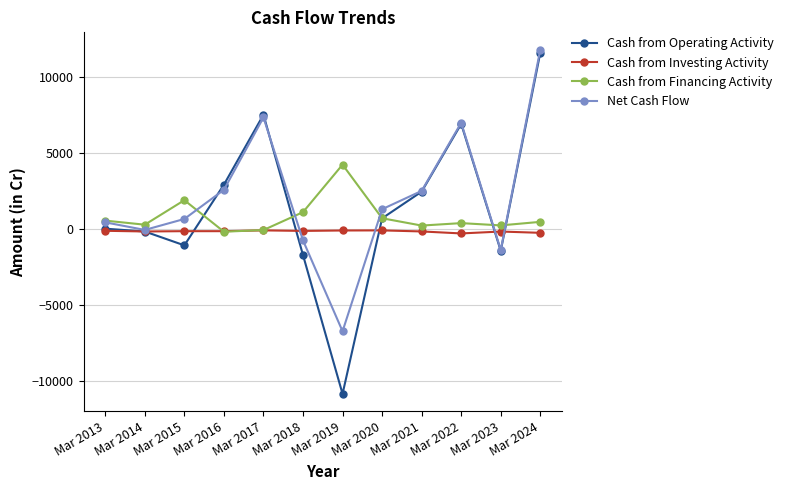

True or false: Cash from Operating Activity has a value of -173 at Mar 2014.

True